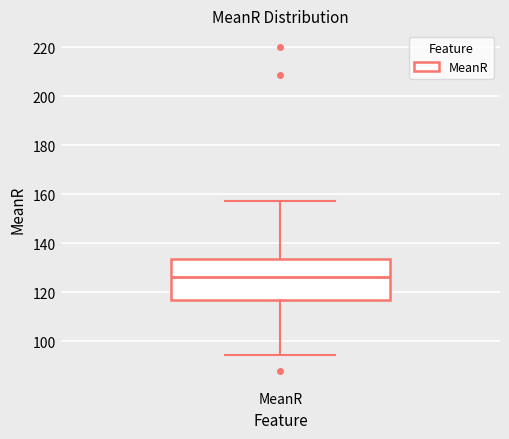

Read this box plot against the y-axis: the position of the median line, the range covered by the box, and the ends of both whiskers. The values are not printed on the chart, so give them approximately, as read against the axis.

median 126, box 116 to 134, whiskers 94 to 158